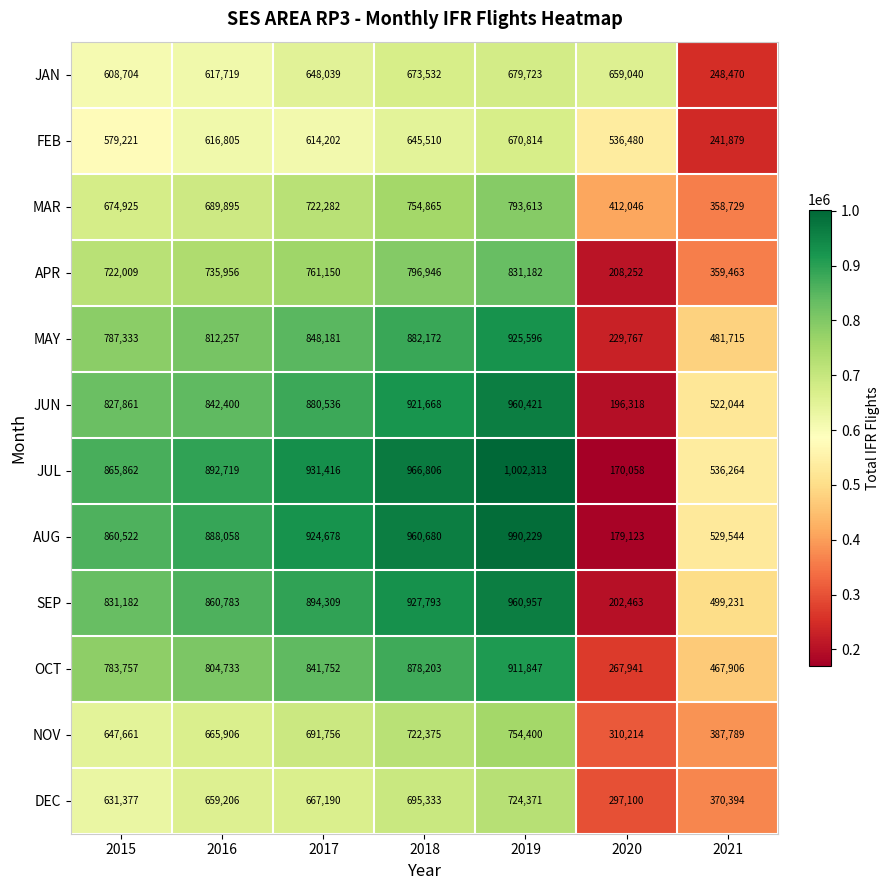

Which category has the lowest value in the JUN series?

2020